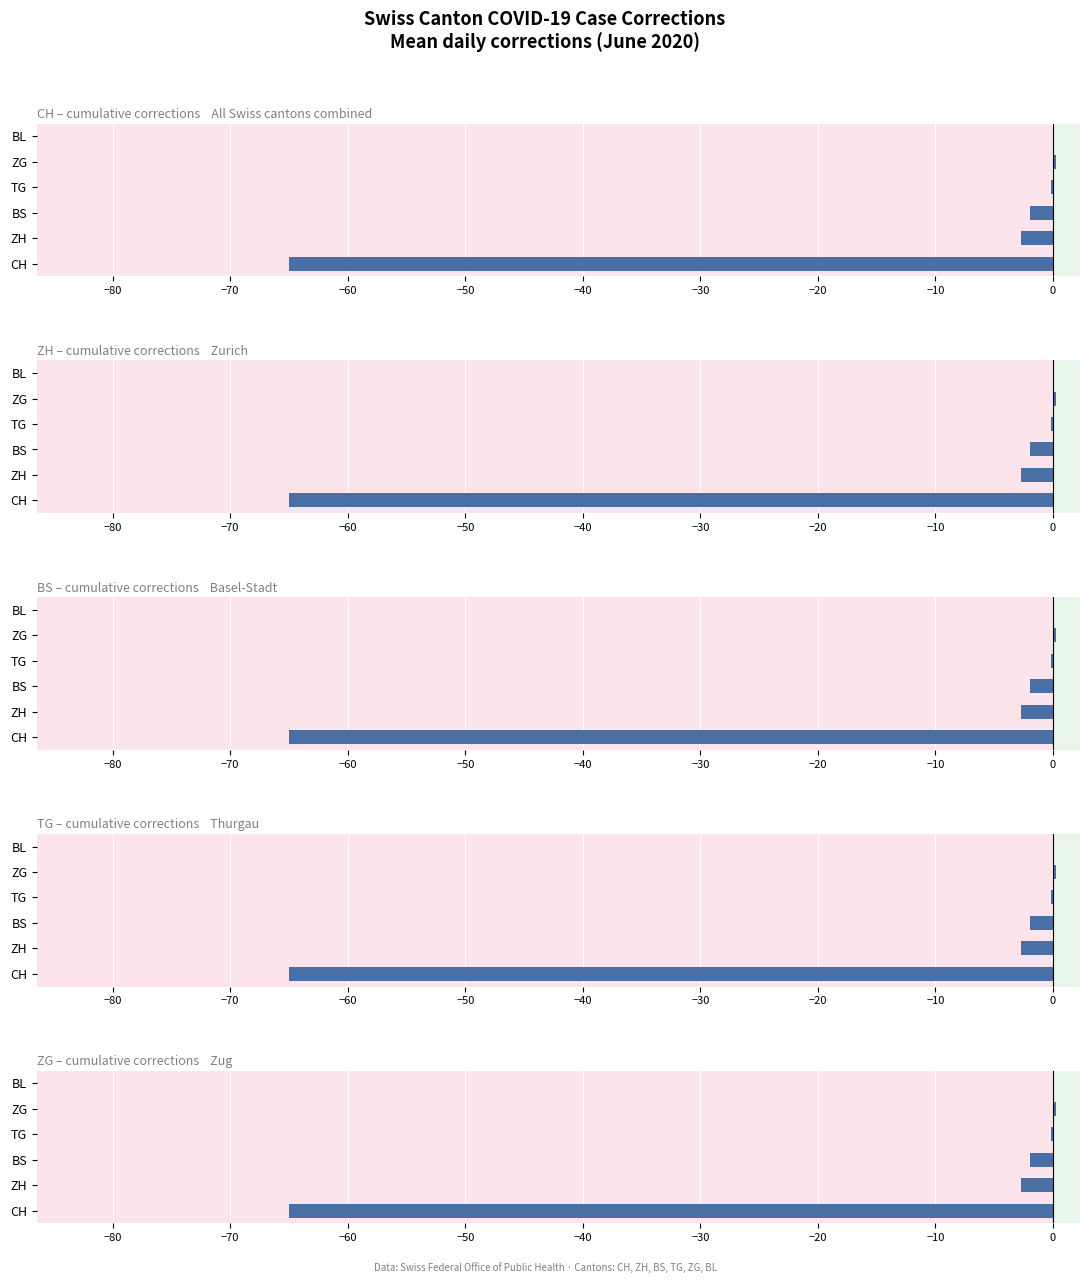

Where is CH nearest to the value -32?

ZH